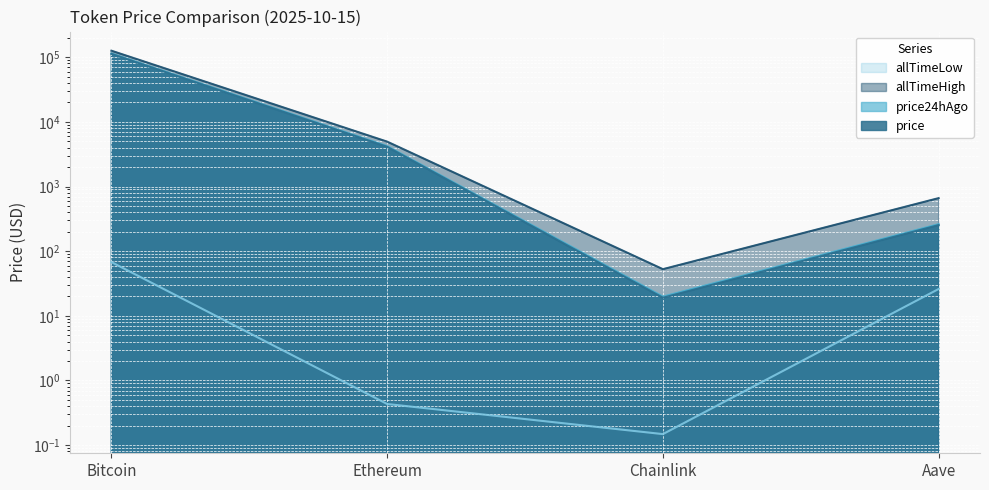

Between Ethereum and Bitcoin, which is larger?

Bitcoin